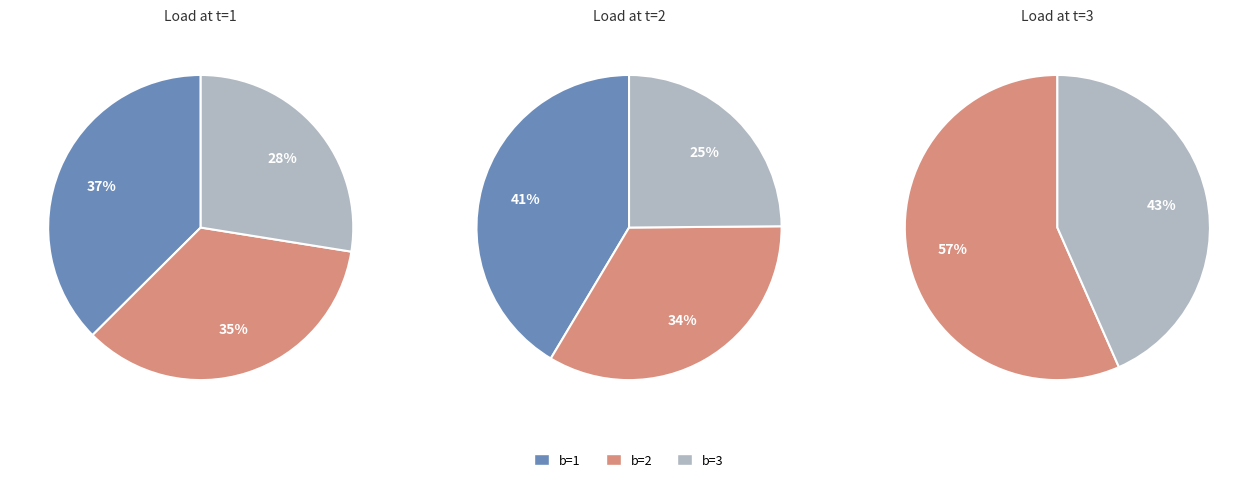

To the nearest percent, what is the average slice percentage?

33%